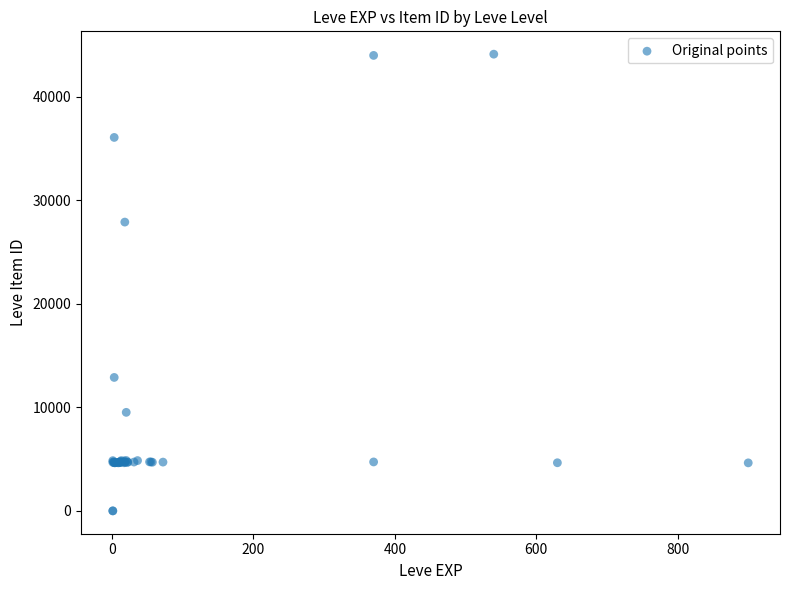

What Y value in the scatter plot is closest to 22048?

27884